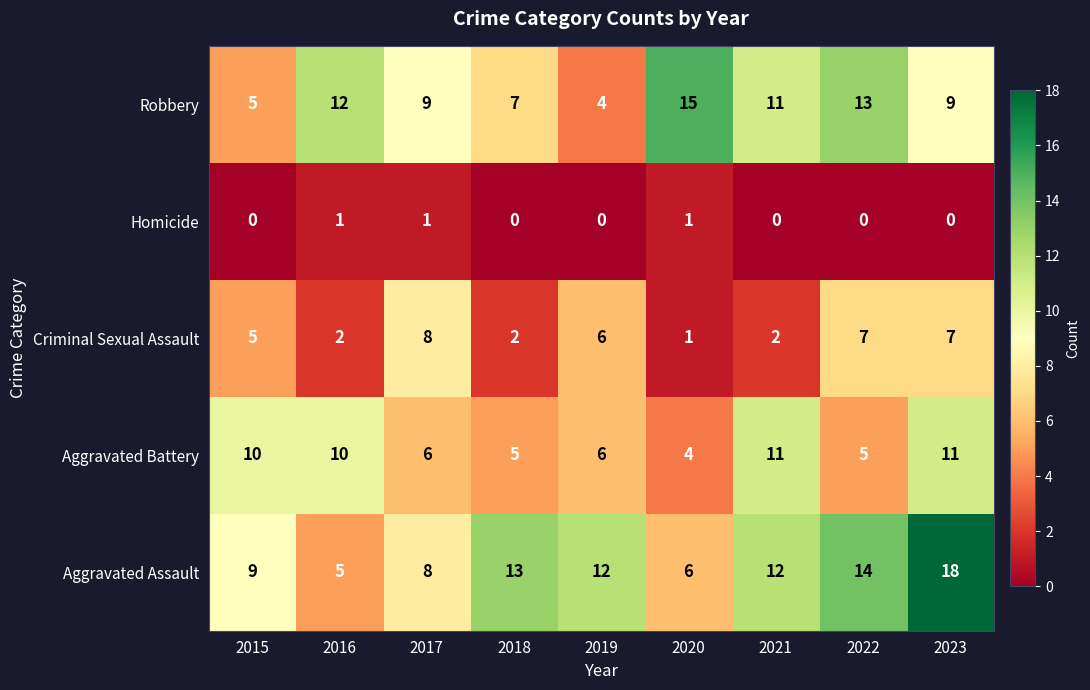

What is the sum of all Aggravated Assault values?

97